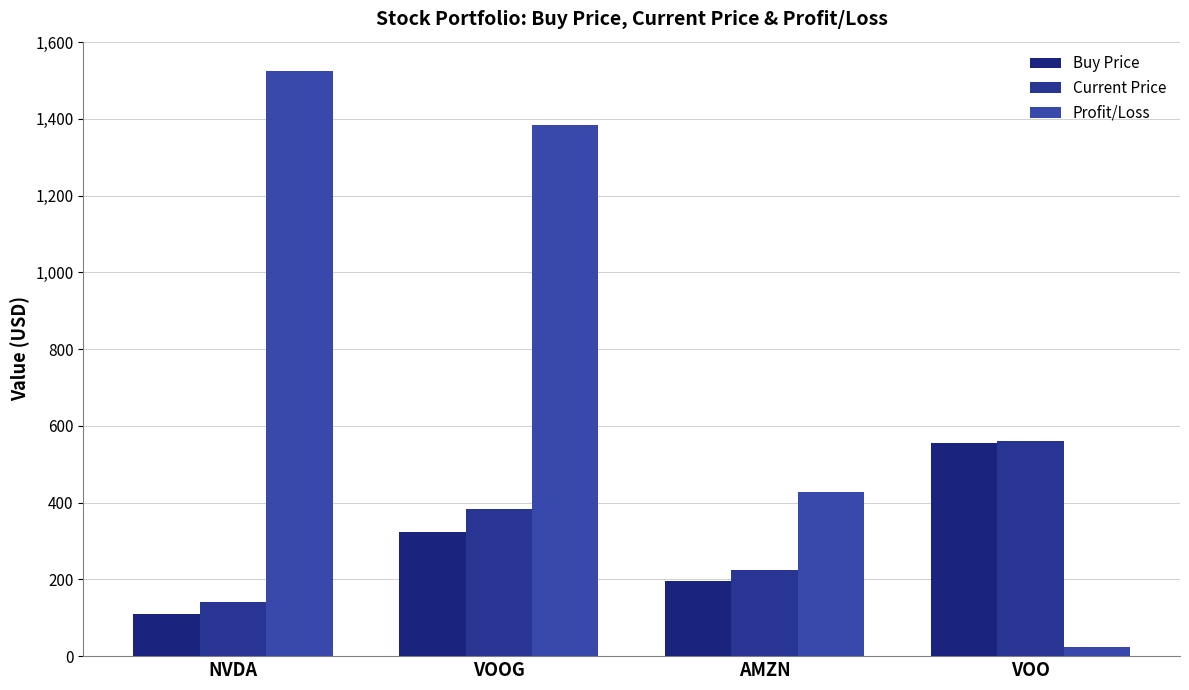

True or false: Current Price has a value of 50.0 at AMZN.

False